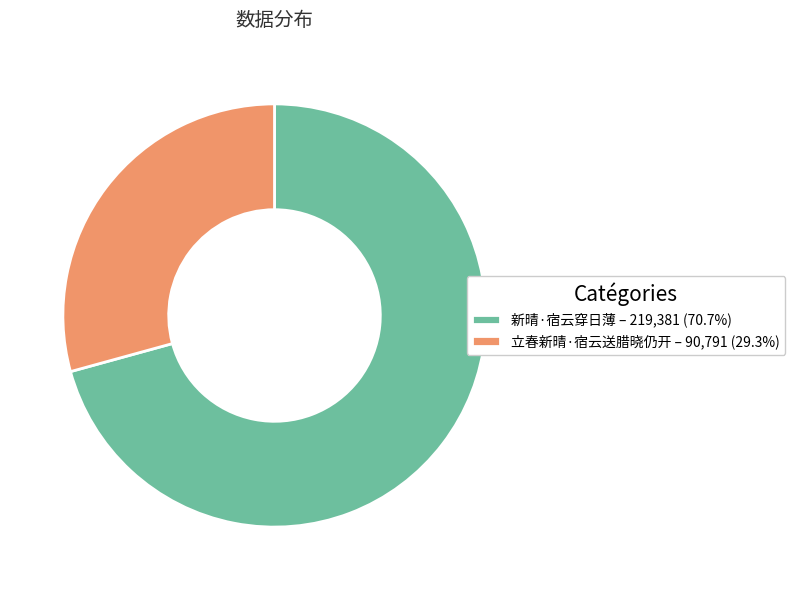

Approximately how many times larger is the value at 立春新晴·宿云送腊晓仍开 compared to 新晴·宿云穿日薄?

0.4